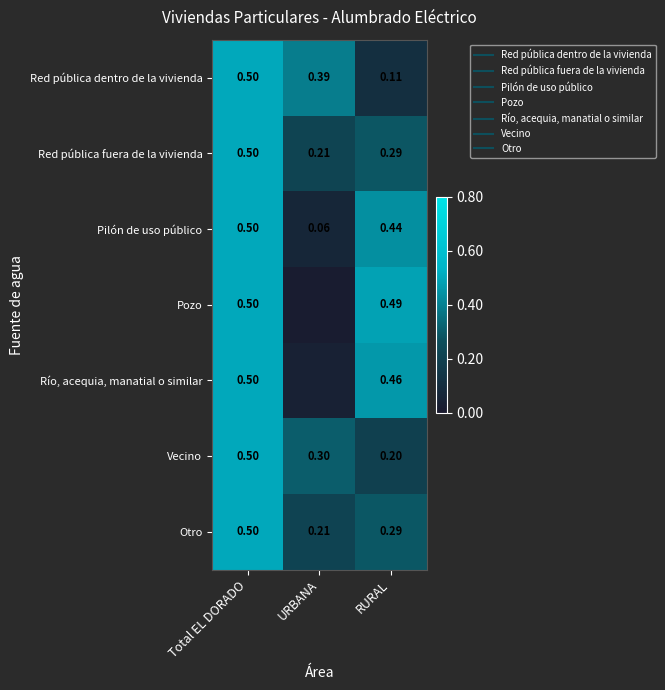

At which category does the chart reach its peak across all series?

Total EL DORADO